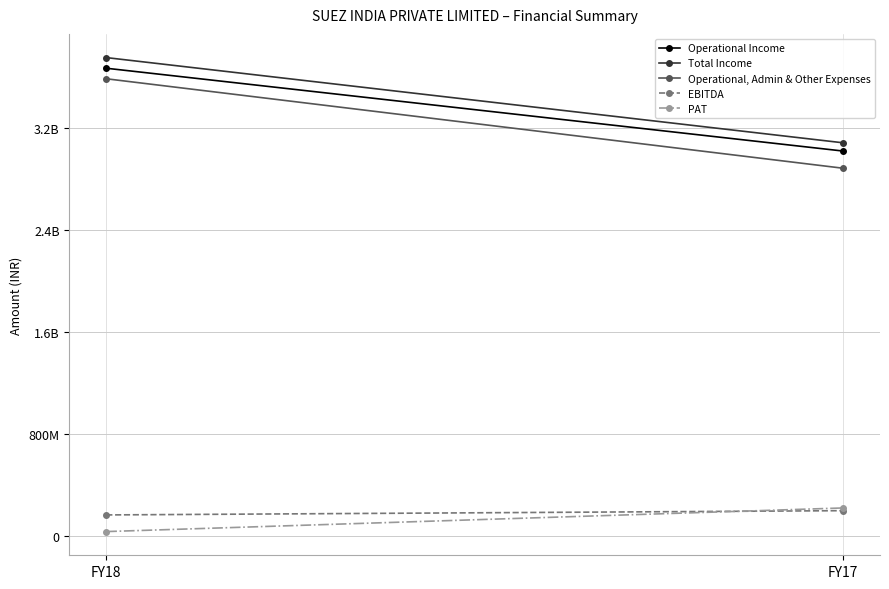

Reading left to right, transcribe all the data shown in this chart.

Operational Income: FY18=3667855899	FY17=3018575692
Total Income: FY18=3751310804	FY17=3083225996
Operational, Admin & Other Expenses: FY18=3585267844	FY17=2883819084
EBITDA: FY18=166042960	FY17=199406912
PAT: FY18=35534116	FY17=220795404